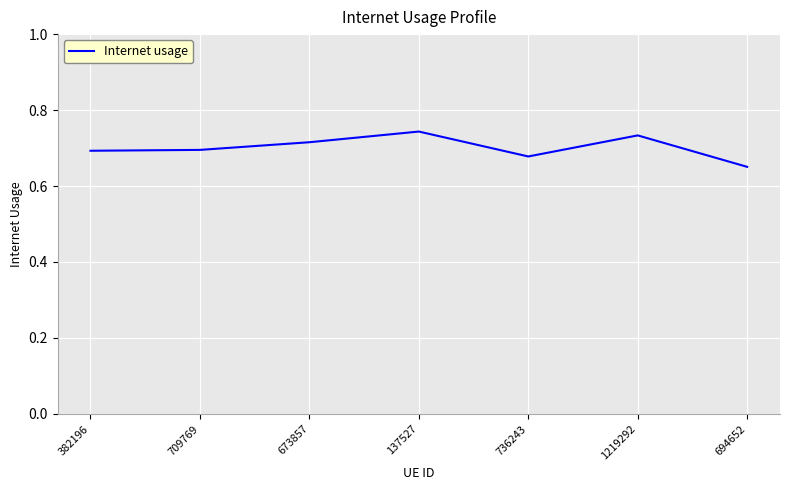

Is it true that the value at 382196 is 1.2?

False